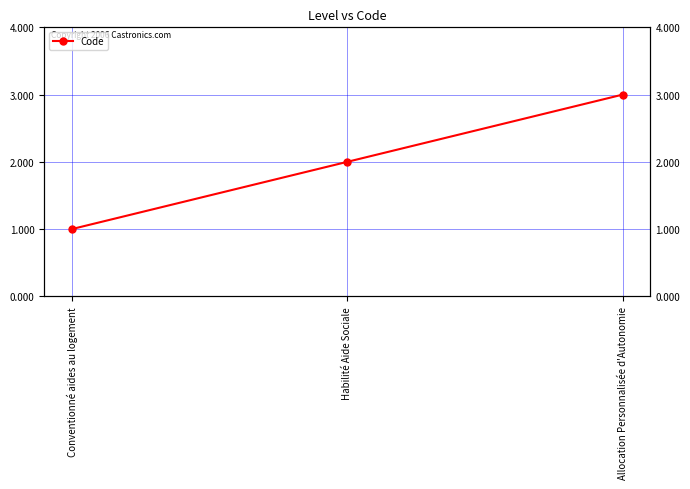

What is the approximate value at Conventionné aides au logement?

1